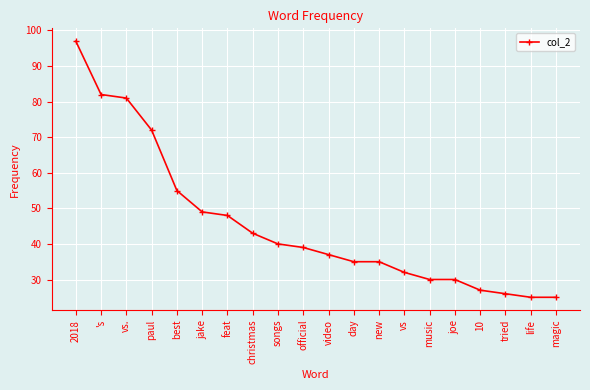

The chart shows a value of 56 at 's. True or false?

False